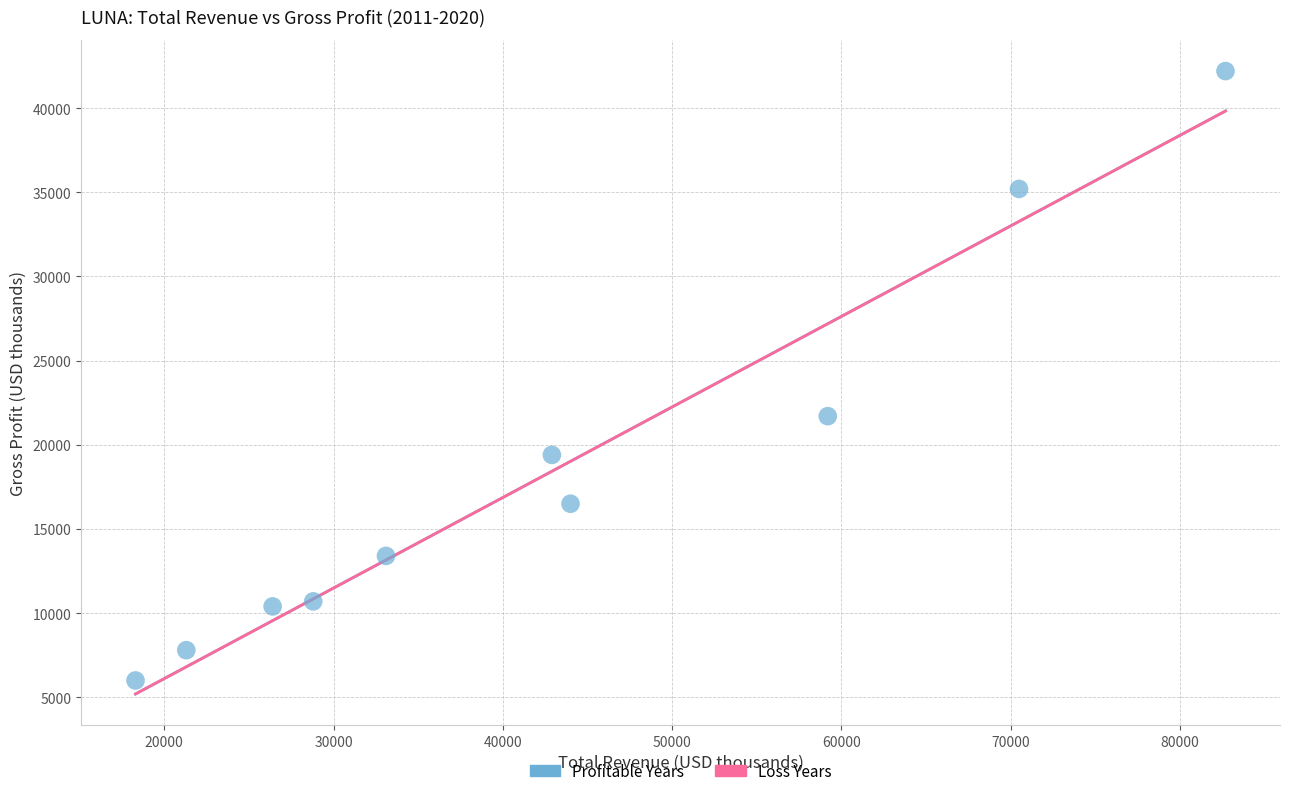

What is the range of Y values (max minus min)?

36200